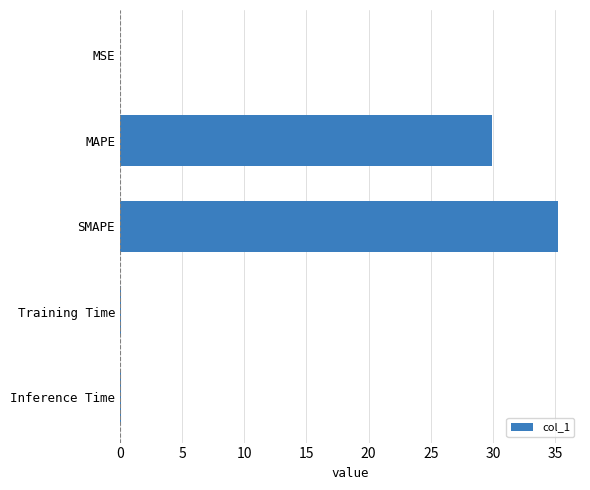

What is the maximum value shown in the chart?

35.2